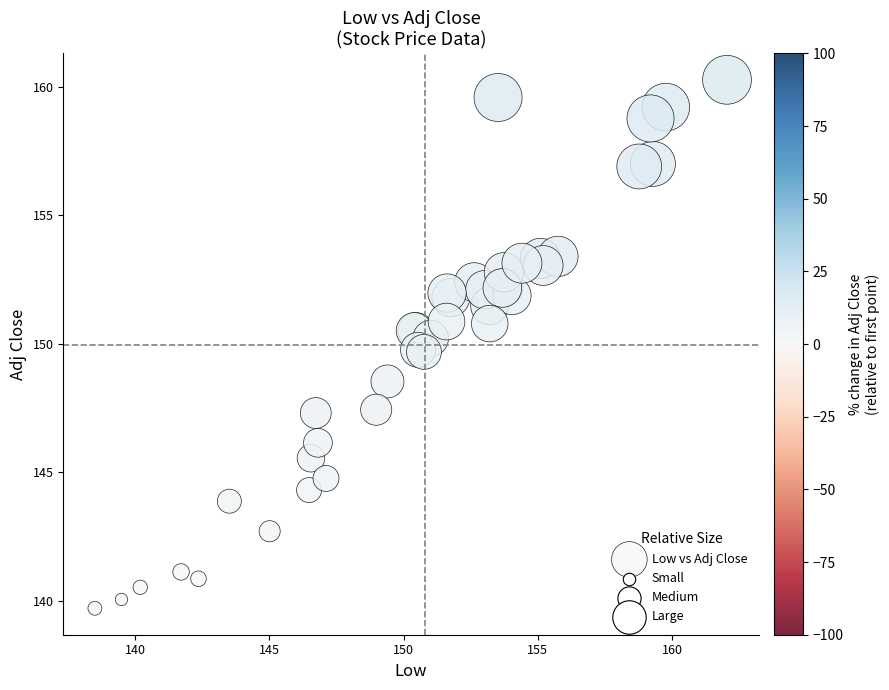

What Y value in the scatter plot is closest to 149?

148.5